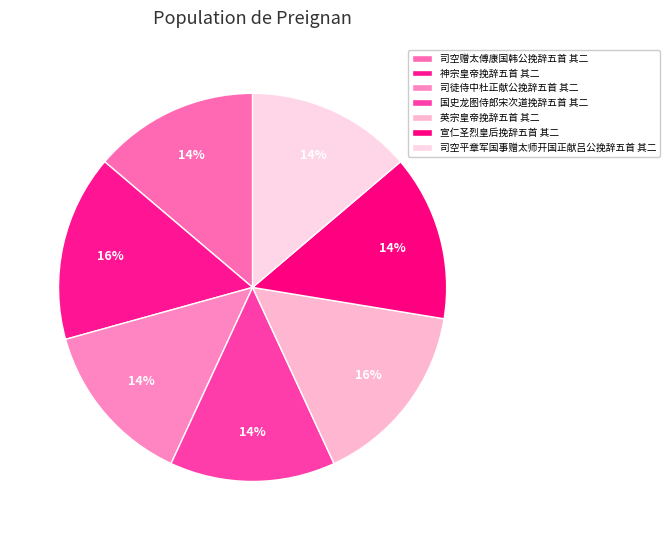

Which slice is the smallest?

司空平章军国事赠太师开国正献吕公挽辞五首 其二